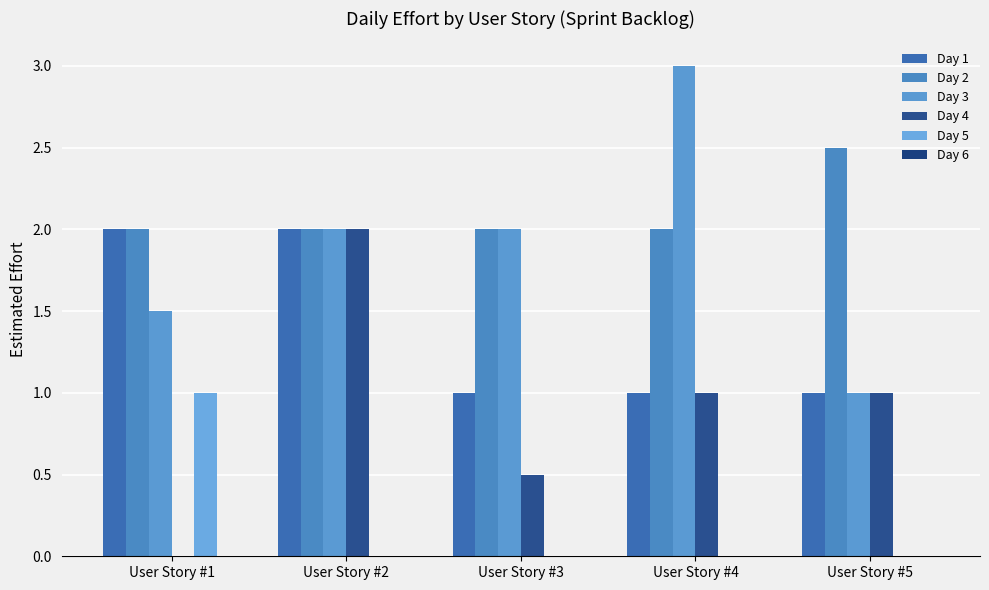

What is the difference between the second highest and second lowest values in the Day 1 series?

1.0